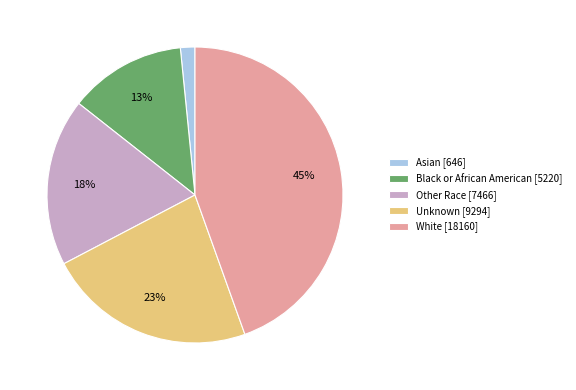

Between Asian and Black or African American, which is larger?

Black or African American